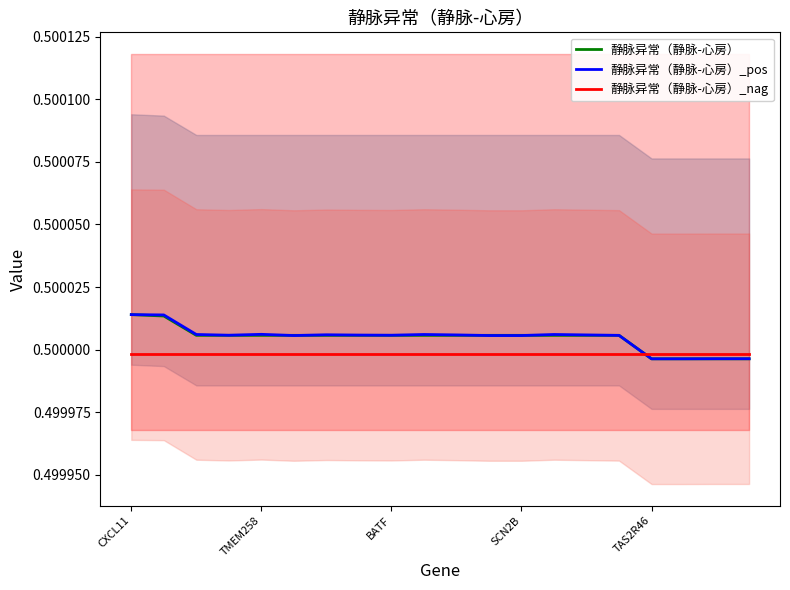

What is the label of the 19th point from the left?

18